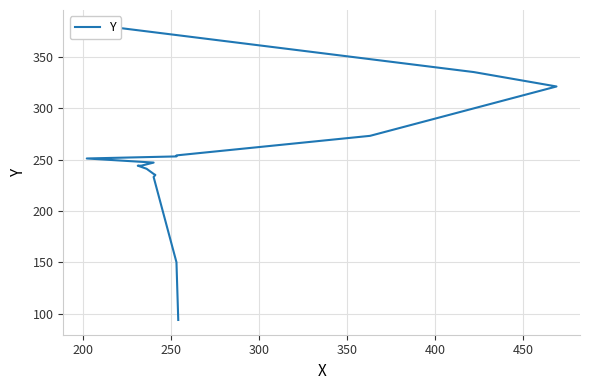

What is the difference between the maximum and second lowest values?

232